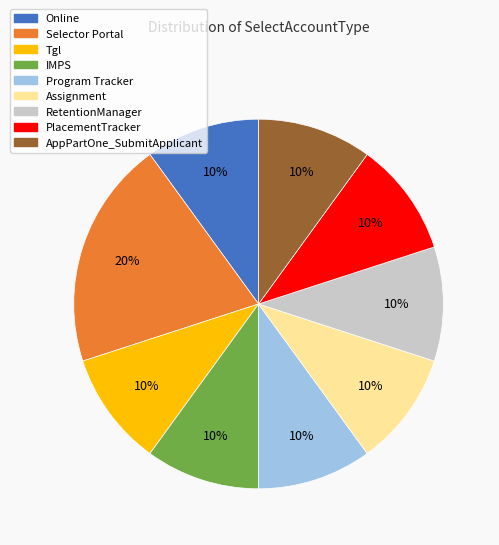

Count the number of slices in the pie.

9